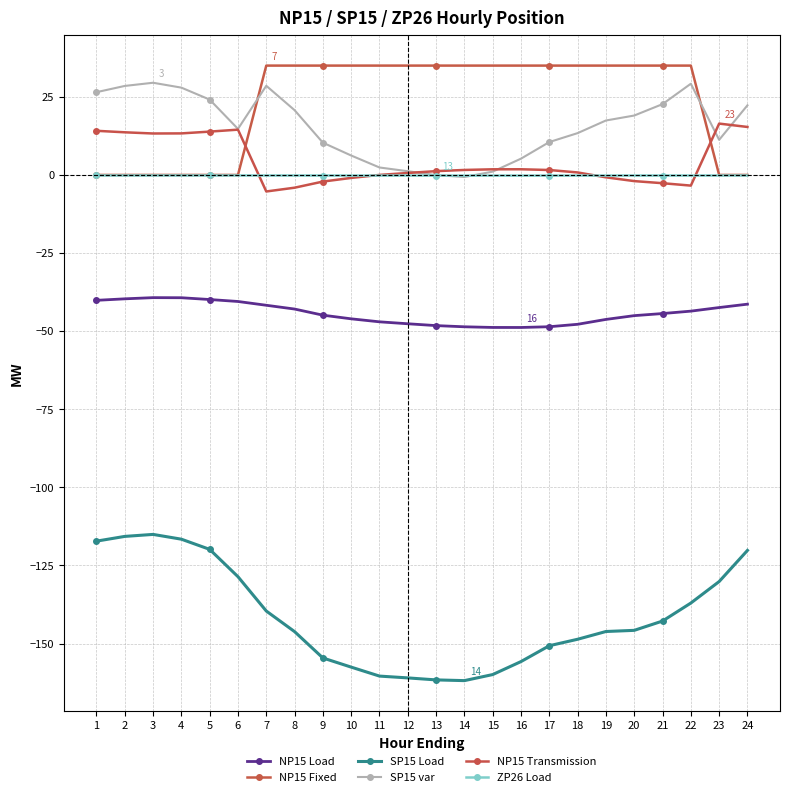

What is the sum of all SP15 var values?

372.0